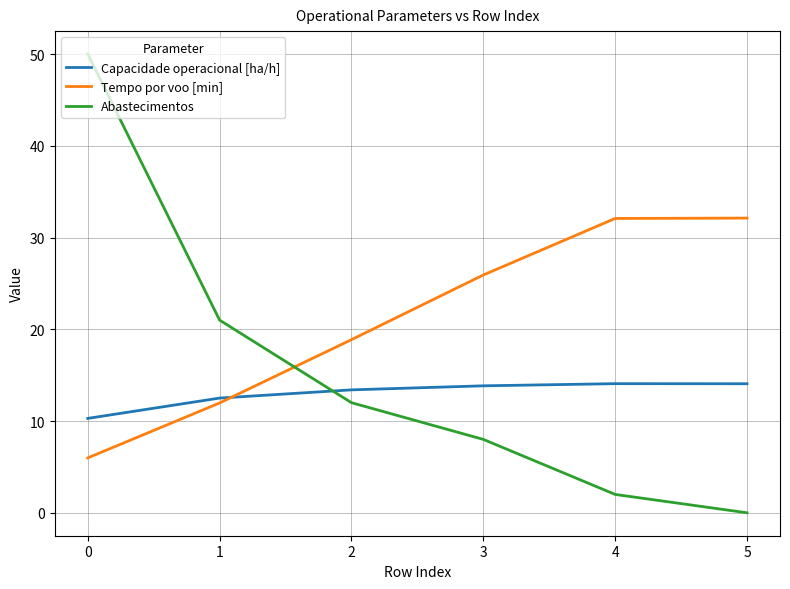

What are all the series names shown in the legend?

Capacidade operacional [ha/h], Tempo por voo [min], Abastecimentos